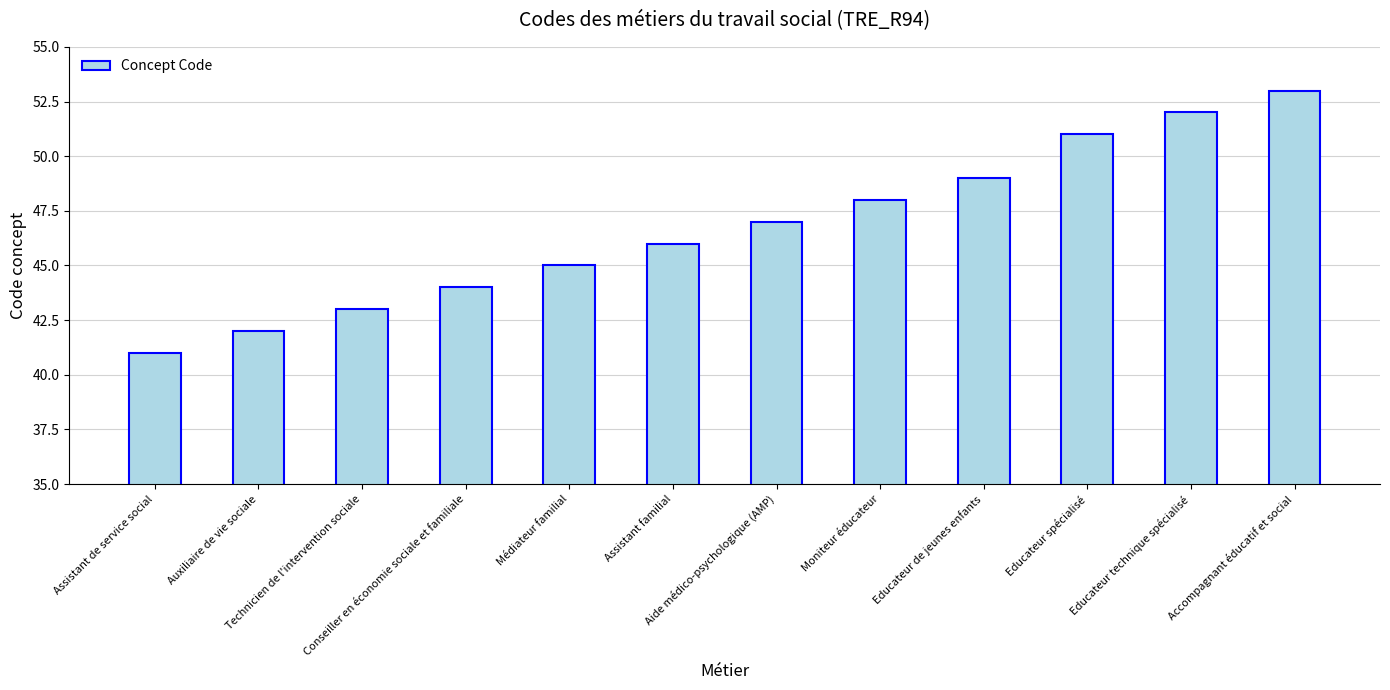

True or false: the data shows 42 at Auxiliaire de vie sociale.

True